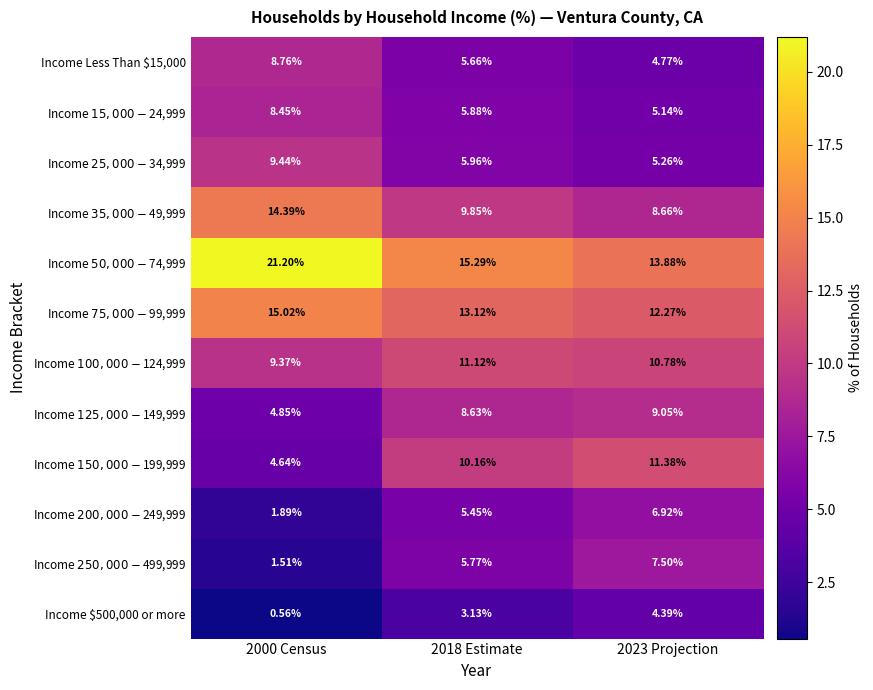

Reading left to right, transcribe all the data shown in this chart.

Income Less Than $15,000: 2000 Census=8.8	2018 Estimate=5.7	2023 Projection=4.8
Income $15,000 - $24,999: 2000 Census=8.4	2018 Estimate=5.9	2023 Projection=5.1
Income $25,000 - $34,999: 2000 Census=9.4	2018 Estimate=6.0	2023 Projection=5.3
Income $35,000 - $49,999: 2000 Census=14.4	2018 Estimate=9.8	2023 Projection=8.7
Income $50,000 - $74,999: 2000 Census=21.2	2018 Estimate=15.3	2023 Projection=13.9
Income $75,000 - $99,999: 2000 Census=15.0	2018 Estimate=13.1	2023 Projection=12.3
Income $100,000 - $124,999: 2000 Census=9.4	2018 Estimate=11.1	2023 Projection=10.8
Income $125,000 - $149,999: 2000 Census=4.8	2018 Estimate=8.6	2023 Projection=9.1
Income $150,000 - $199,999: 2000 Census=4.6	2018 Estimate=10.2	2023 Projection=11.4
Income $200,000 - $249,999: 2000 Census=1.9	2018 Estimate=5.5	2023 Projection=6.9
Income $250,000 - $499,999: 2000 Census=1.5	2018 Estimate=5.8	2023 Projection=7.5
Income $500,000 or more: 2000 Census=0.6	2018 Estimate=3.1	2023 Projection=4.4